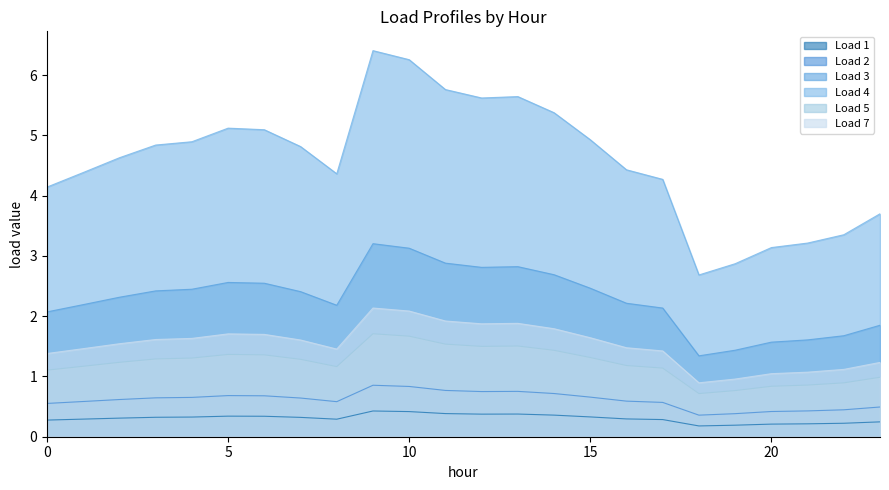

What is the difference between the Load 2 values at 16 and 23?

0.1